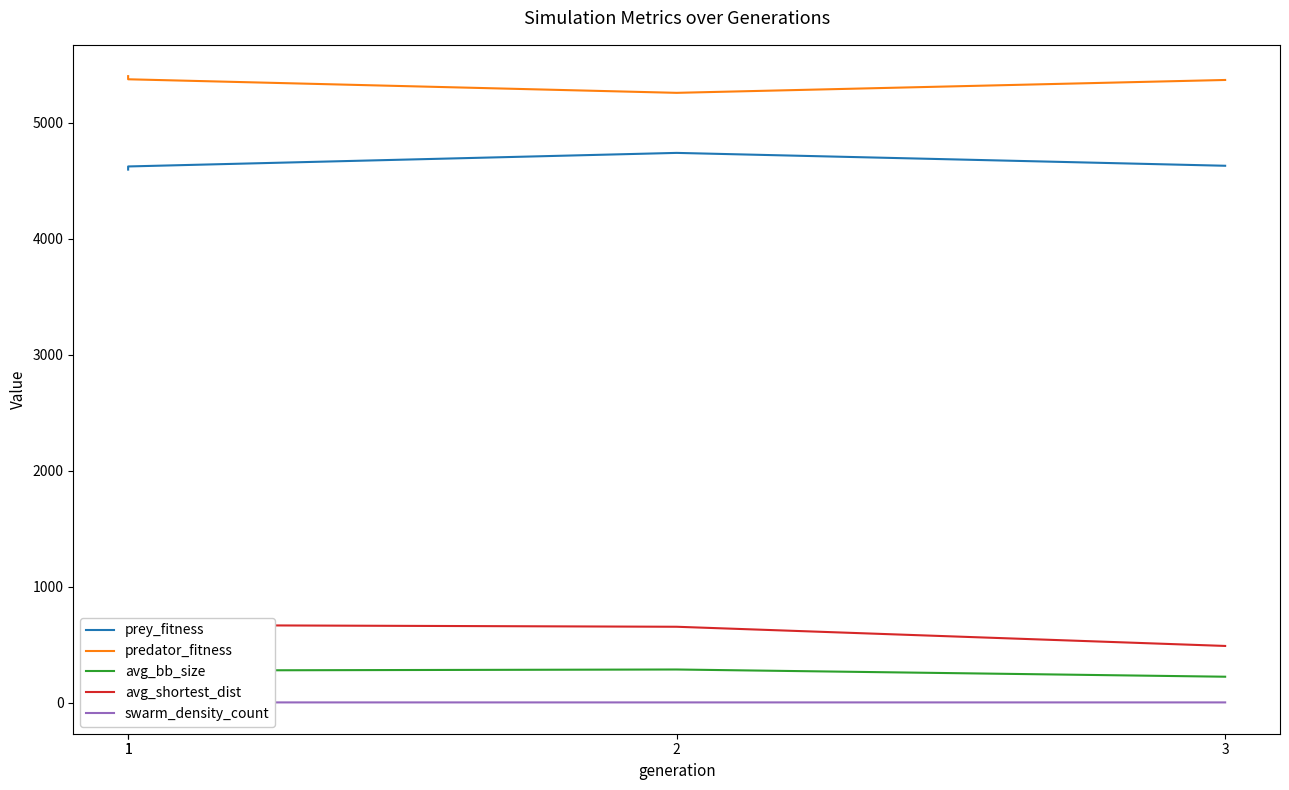

What is the difference between the maximum and second lowest values in the prey_fitness series?

117.0